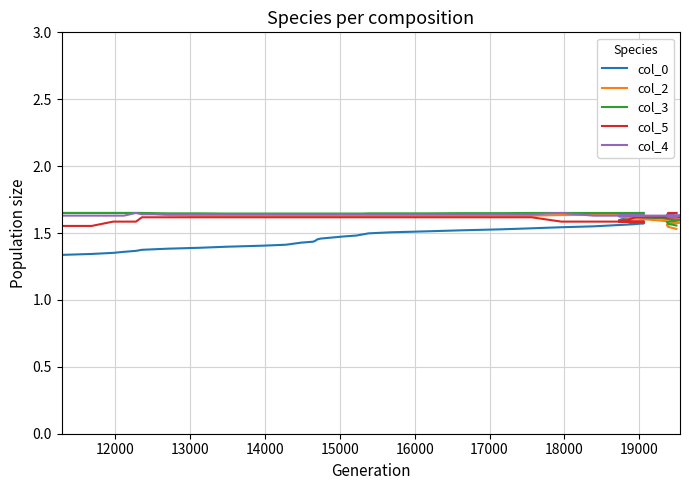

At how many categories does at least one series exceed 1?

40